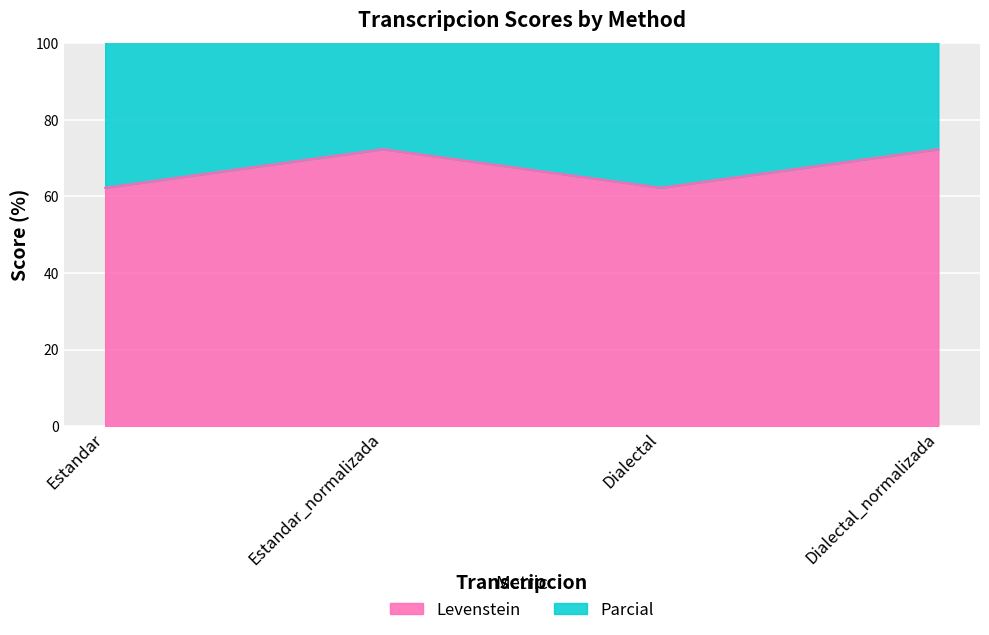

What is the value of the Parcial point at the 2nd from the left?

151.4